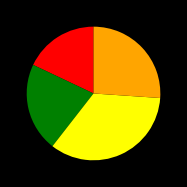

Is there a majority slice in this chart?

No